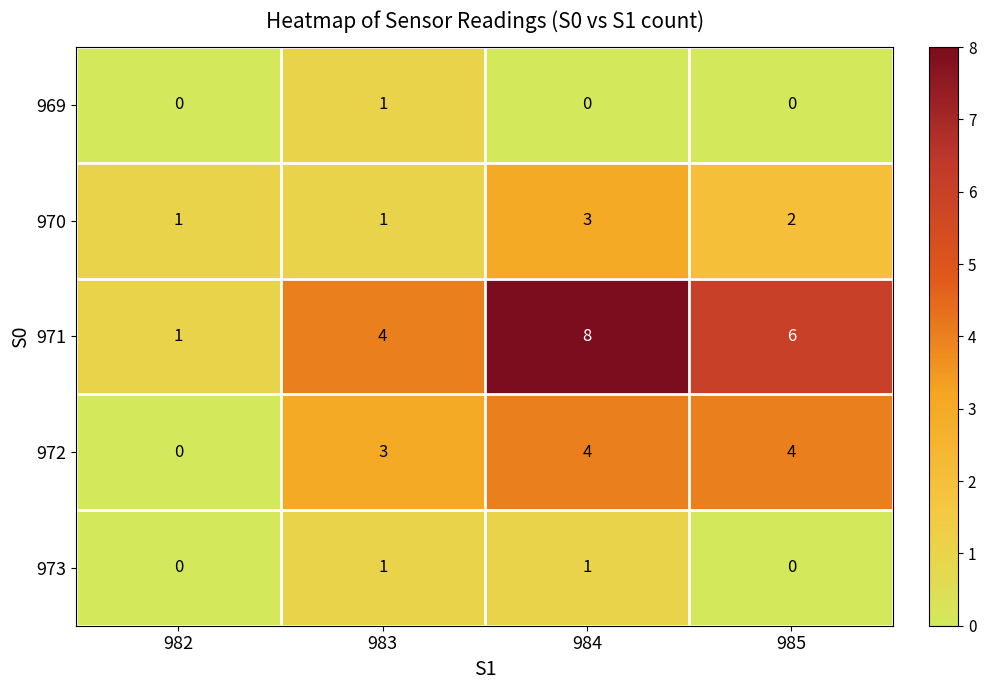

How many distinct data groups are displayed?

5